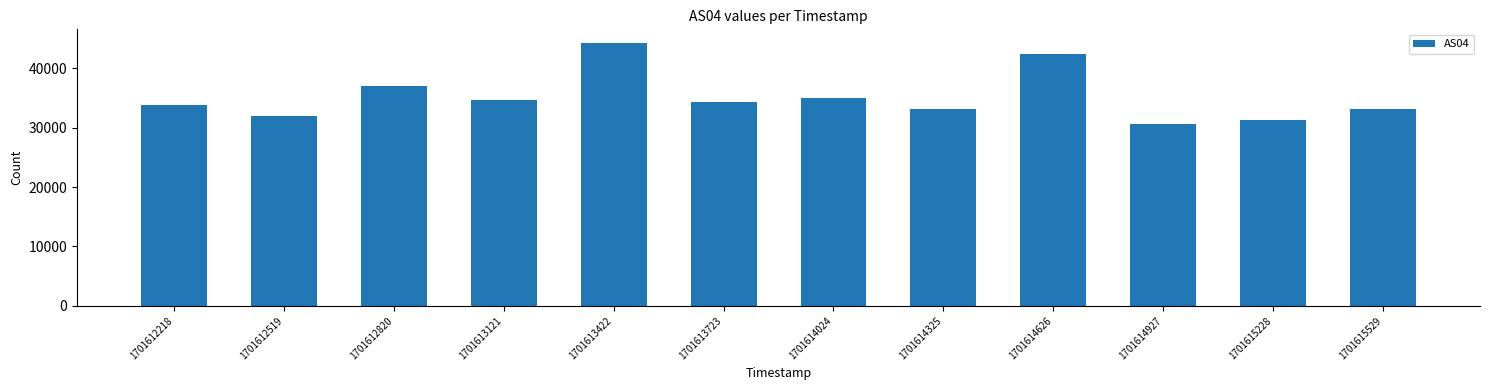

What is the ratio of the value at 1701613121 to the value at 1701612820?

0.9